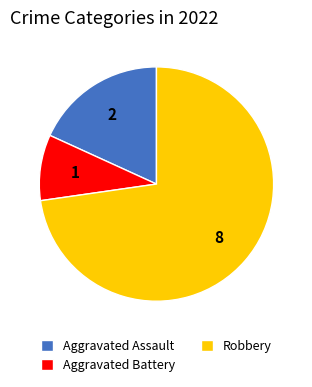

Which category has the smallest portion of the pie?

Aggravated Battery